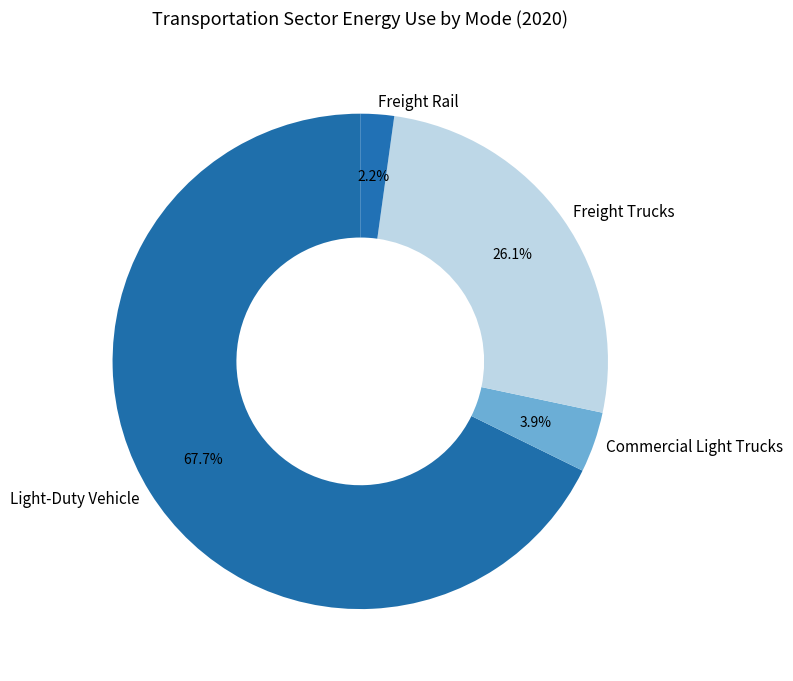

Does any single category account for the majority?

Yes